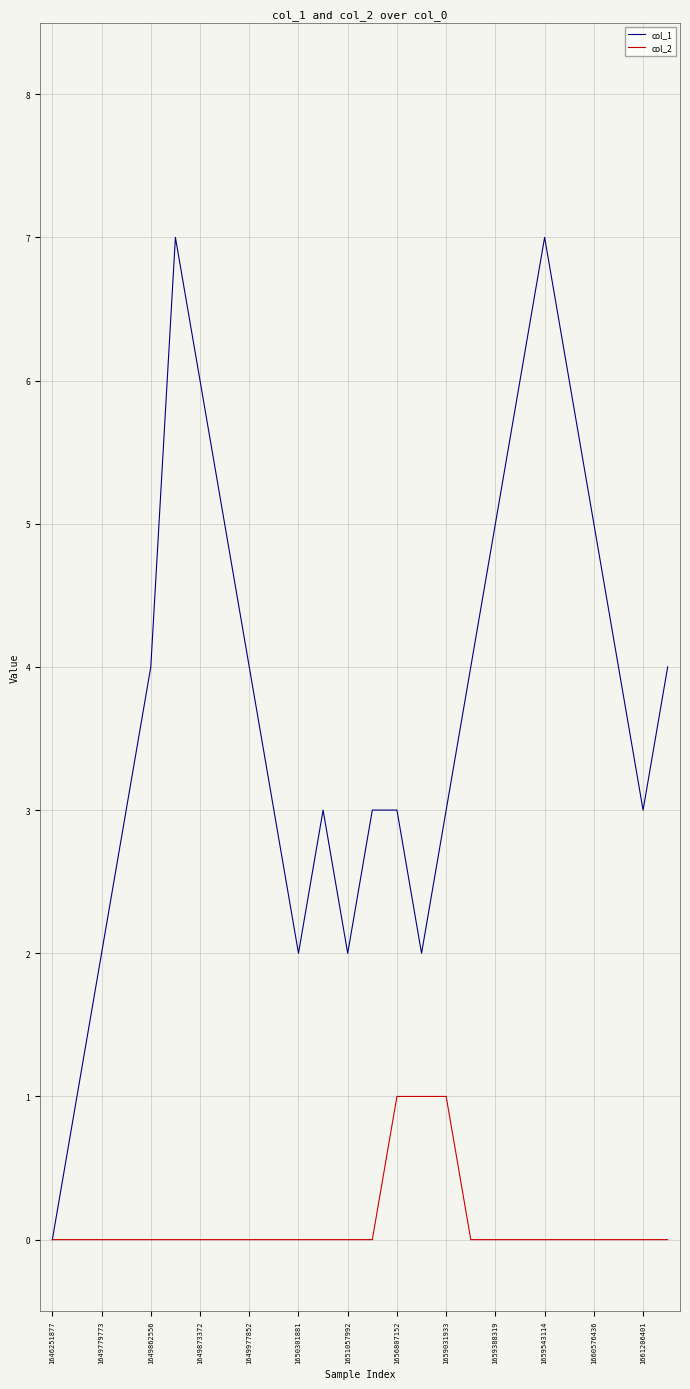

Which series has the widest spread of values?

col_1